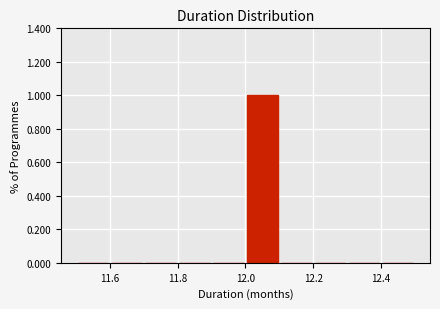

What is the height of the bar covering 12.0 to 12.1 on the x-axis? The values are not printed on the chart, so give them approximately, as read against the axis.

1